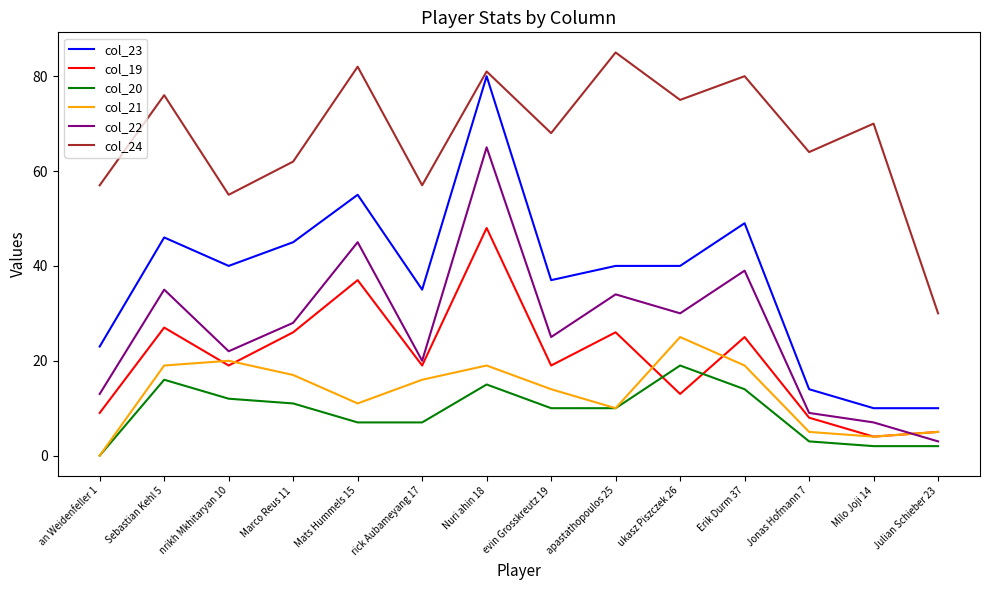

Reading left to right, list all the values displayed in this chart.

col_23: an Weidenfeller 1=23	Sebastian Kehl 5=46	nrikh Mkhitaryan 10=40	Marco Reus 11=45	Mats Hummels 15=55	rick Aubameyang 17=35	Nuri ahin 18=80	evin Grosskreutz 19=37	apastathopoulos 25=40	ukasz Piszczek 26=40	Erik Durm 37=49	Jonas Hofmann 7=14	Milo Joji 14=10	Julian Schieber 23=10
col_19: an Weidenfeller 1=9	Sebastian Kehl 5=27	nrikh Mkhitaryan 10=19	Marco Reus 11=26	Mats Hummels 15=37	rick Aubameyang 17=19	Nuri ahin 18=48	evin Grosskreutz 19=19	apastathopoulos 25=26	ukasz Piszczek 26=13	Erik Durm 37=25	Jonas Hofmann 7=8	Milo Joji 14=4	Julian Schieber 23=5
col_20: an Weidenfeller 1=0	Sebastian Kehl 5=16	nrikh Mkhitaryan 10=12	Marco Reus 11=11	Mats Hummels 15=7	rick Aubameyang 17=7	Nuri ahin 18=15	evin Grosskreutz 19=10	apastathopoulos 25=10	ukasz Piszczek 26=19	Erik Durm 37=14	Jonas Hofmann 7=3	Milo Joji 14=2	Julian Schieber 23=2
col_21: an Weidenfeller 1=0	Sebastian Kehl 5=19	nrikh Mkhitaryan 10=20	Marco Reus 11=17	Mats Hummels 15=11	rick Aubameyang 17=16	Nuri ahin 18=19	evin Grosskreutz 19=14	apastathopoulos 25=10	ukasz Piszczek 26=25	Erik Durm 37=19	Jonas Hofmann 7=5	Milo Joji 14=4	Julian Schieber 23=5
col_22: an Weidenfeller 1=13	Sebastian Kehl 5=35	nrikh Mkhitaryan 10=22	Marco Reus 11=28	Mats Hummels 15=45	rick Aubameyang 17=20	Nuri ahin 18=65	evin Grosskreutz 19=25	apastathopoulos 25=34	ukasz Piszczek 26=30	Erik Durm 37=39	Jonas Hofmann 7=9	Milo Joji 14=7	Julian Schieber 23=3
col_24: an Weidenfeller 1=57	Sebastian Kehl 5=76	nrikh Mkhitaryan 10=55	Marco Reus 11=62	Mats Hummels 15=82	rick Aubameyang 17=57	Nuri ahin 18=81	evin Grosskreutz 19=68	apastathopoulos 25=85	ukasz Piszczek 26=75	Erik Durm 37=80	Jonas Hofmann 7=64	Milo Joji 14=70	Julian Schieber 23=30